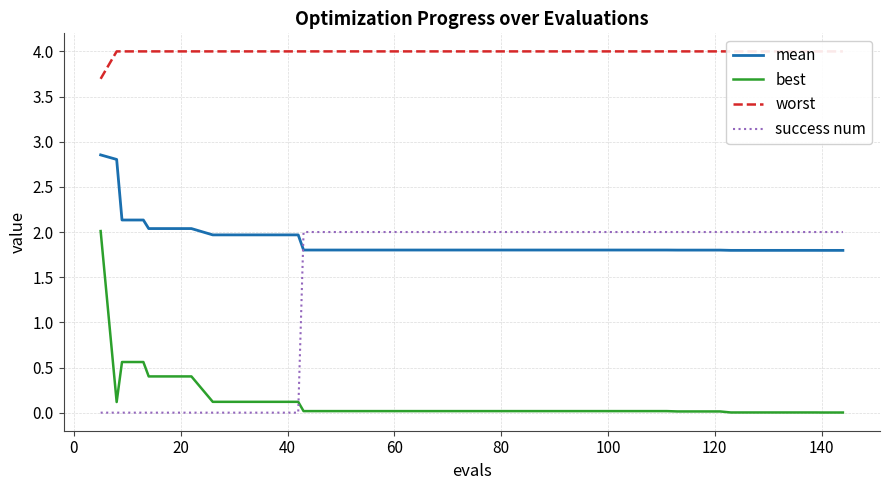

How many intersections are there between mean and success num?

1